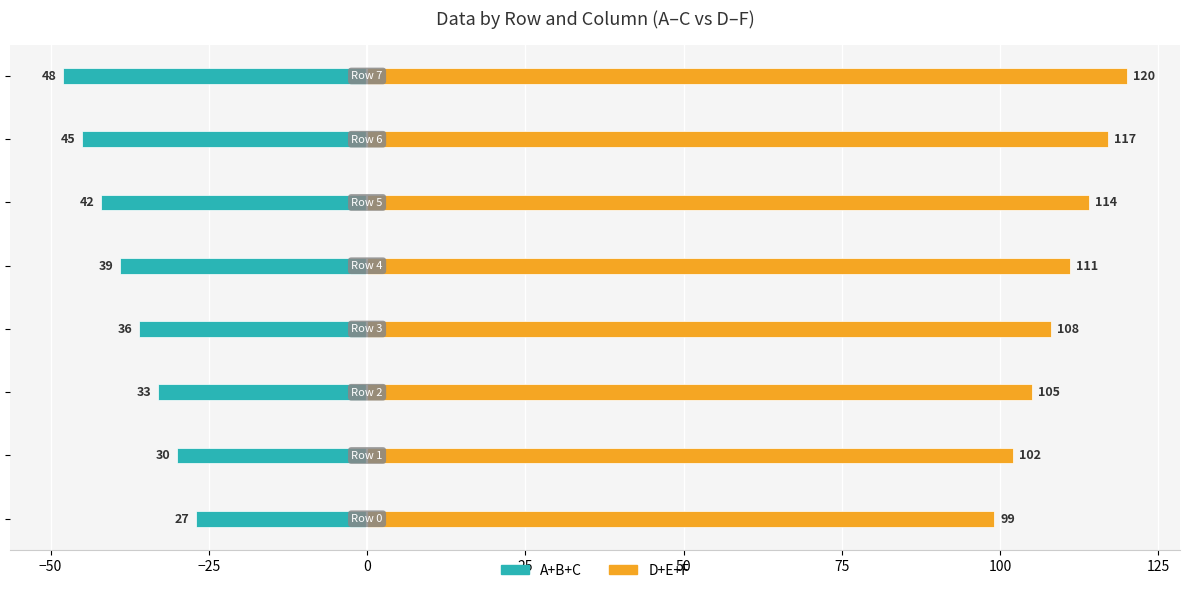

What position from the right is 75?

2